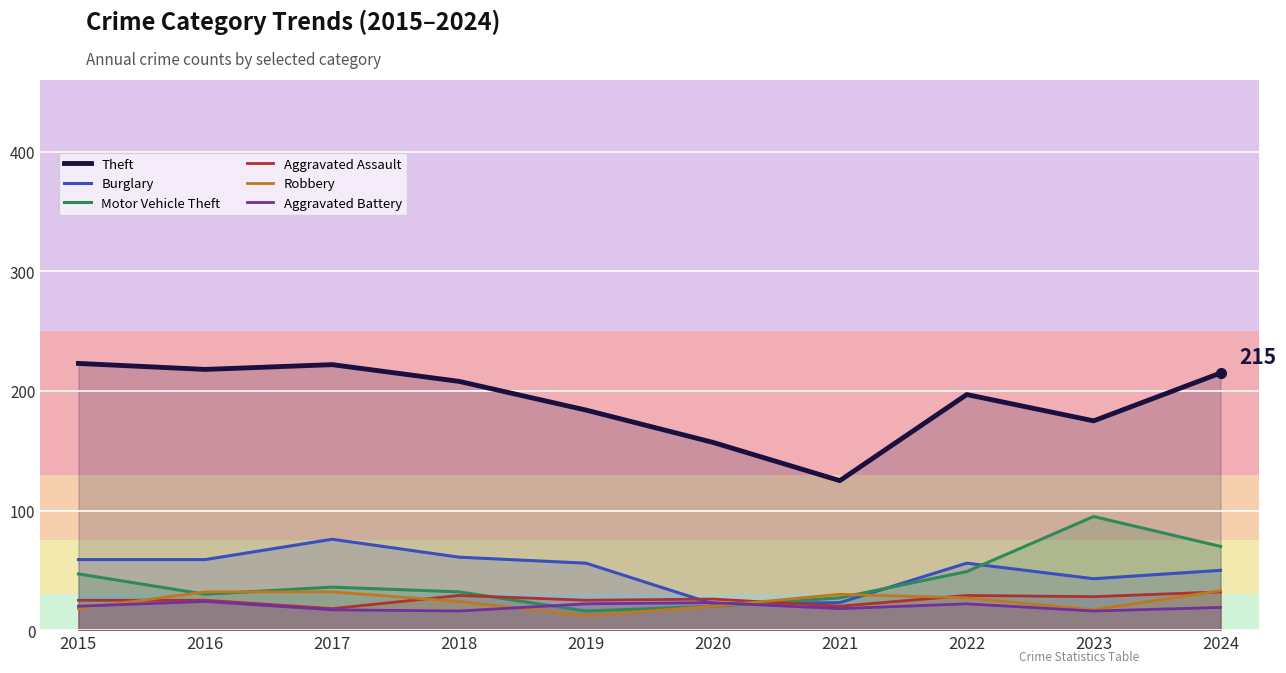

What is the difference between the second highest and minimum values in the Motor Vehicle Theft series?

54